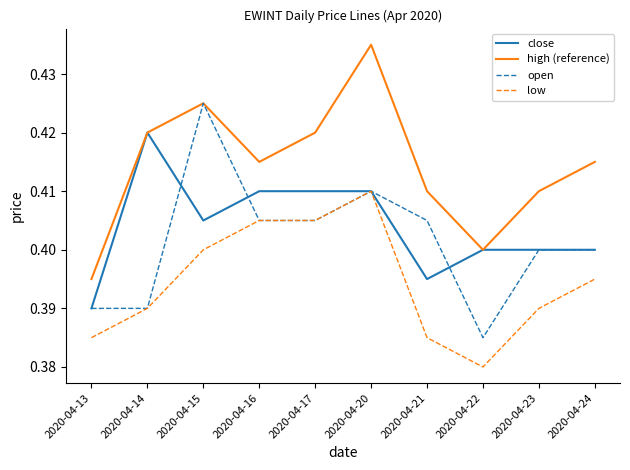

At which label is open closest to 0?

2020-04-22